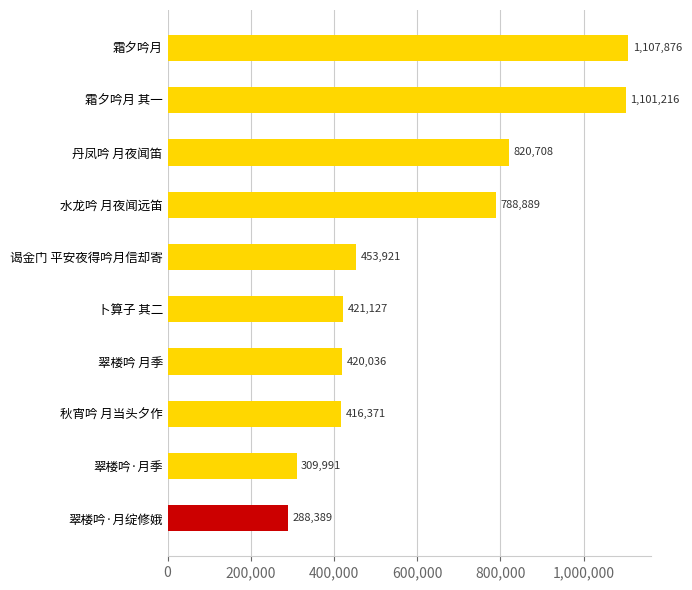

What is the change in value from 翠楼吟·月季 to 谒金门 平安夜得吟月信却寄?

+143930